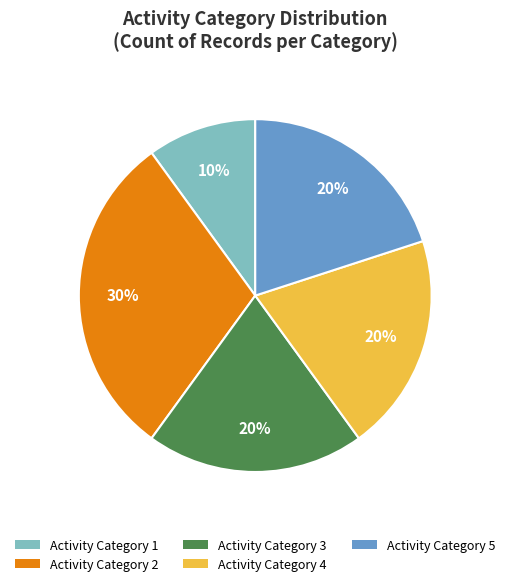

Which has a higher value, Activity Category 5 or Activity Category 1?

Activity Category 5